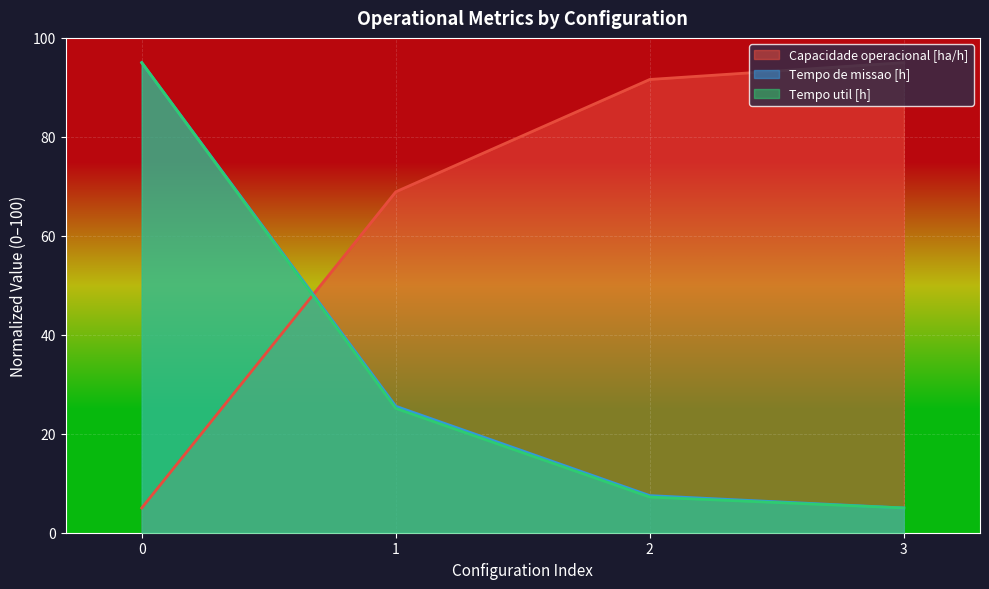

The Tempo de missao [h] series shows 95.0 at 0. True or false?

True